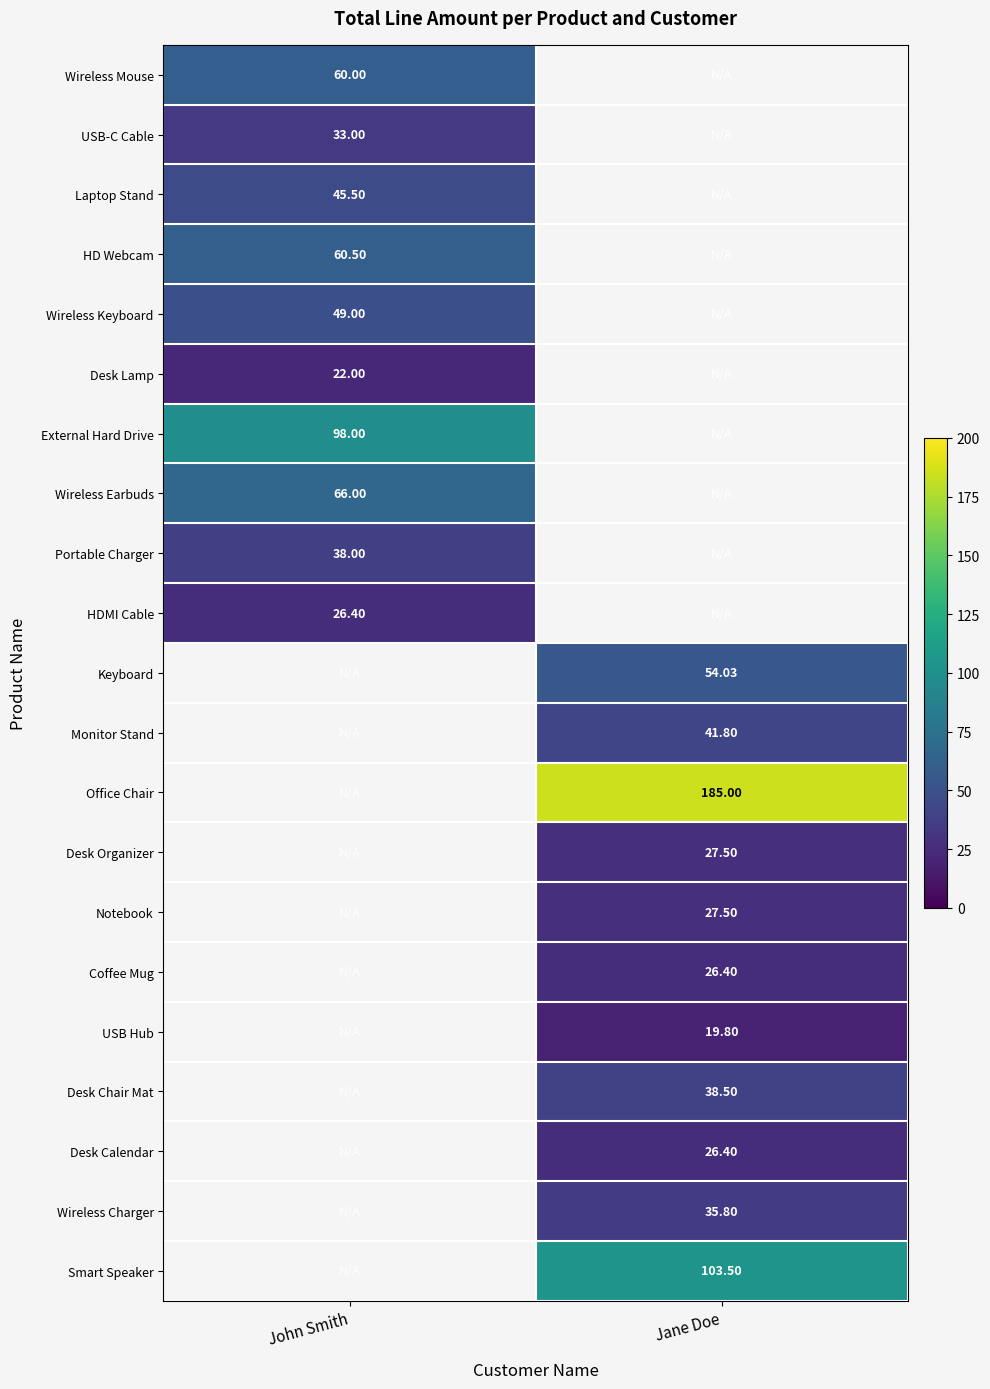

What is the lowest value of the External Hard Drive series?

98.0